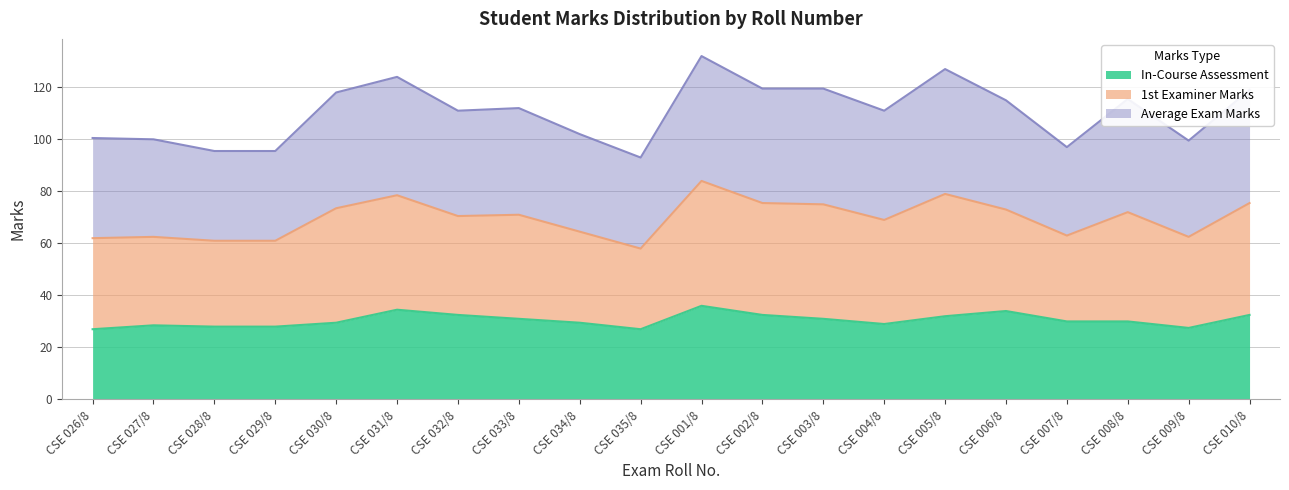

What is the total value across all series at CSE 031/8?

124.0